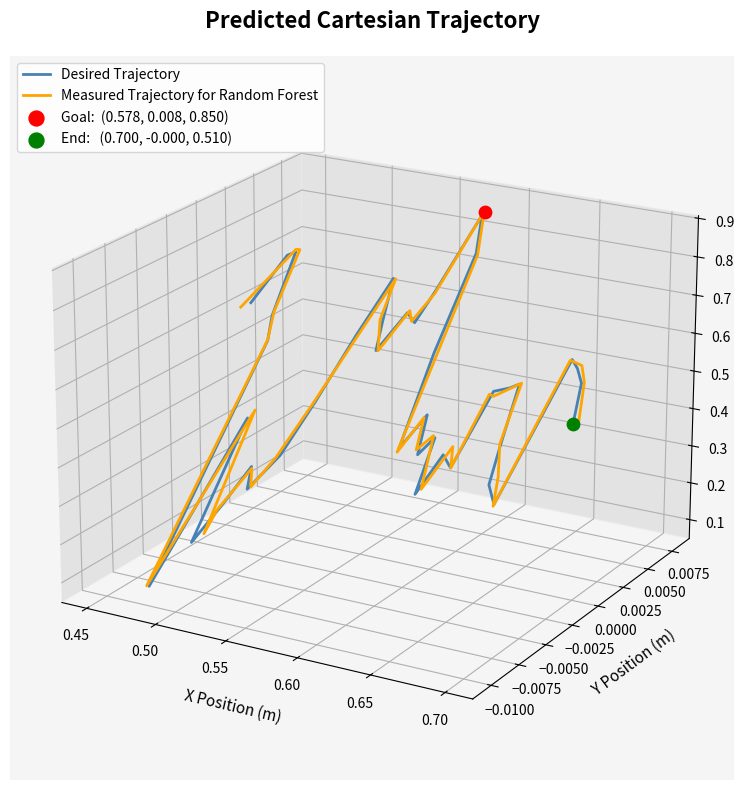

Which series has the largest total across all categories?

Measured Trajectory for Random Forest